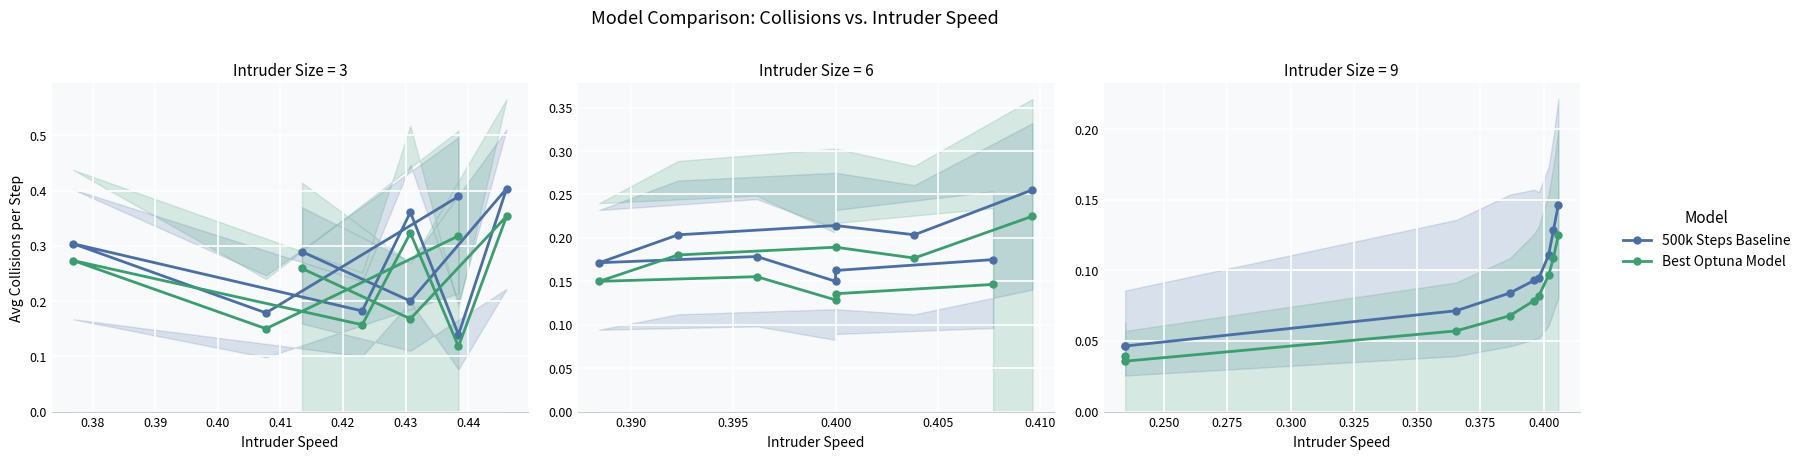

Rank the series by their average value, from lowest to highest.

Best Optuna Model, 500k Steps Baseline